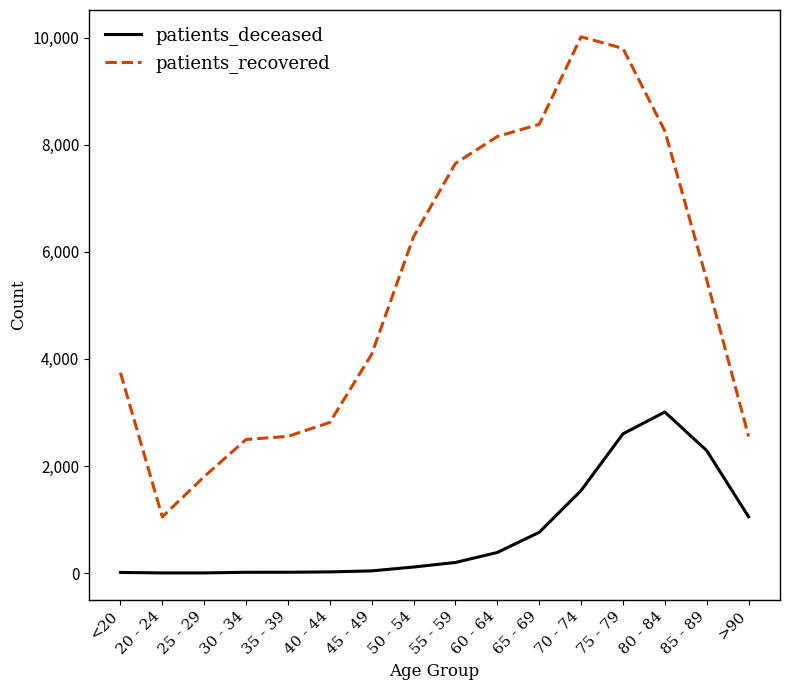

What is the average value of the patients_deceased series?

754